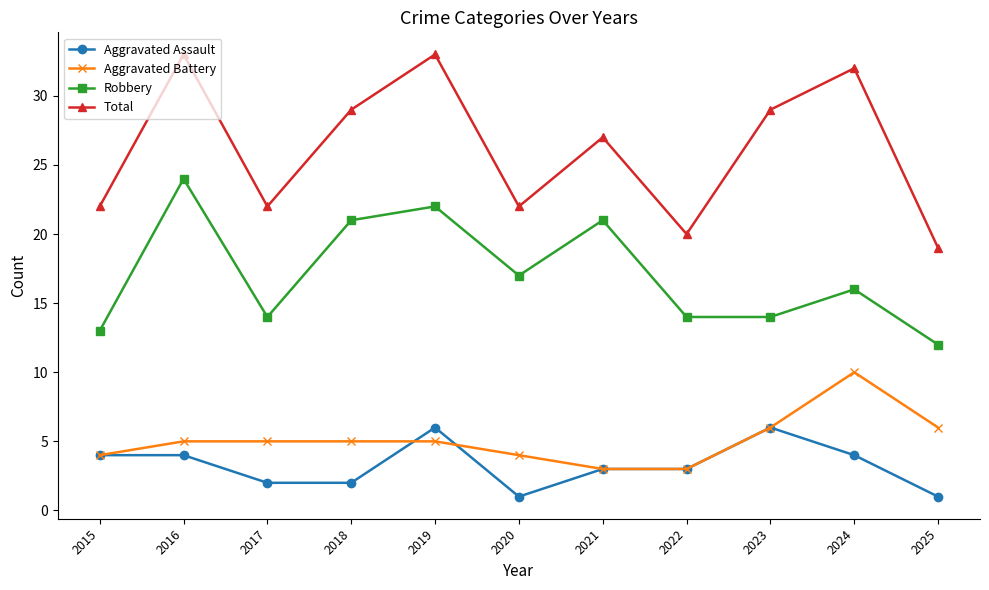

What is the maximum value for Aggravated Battery?

10